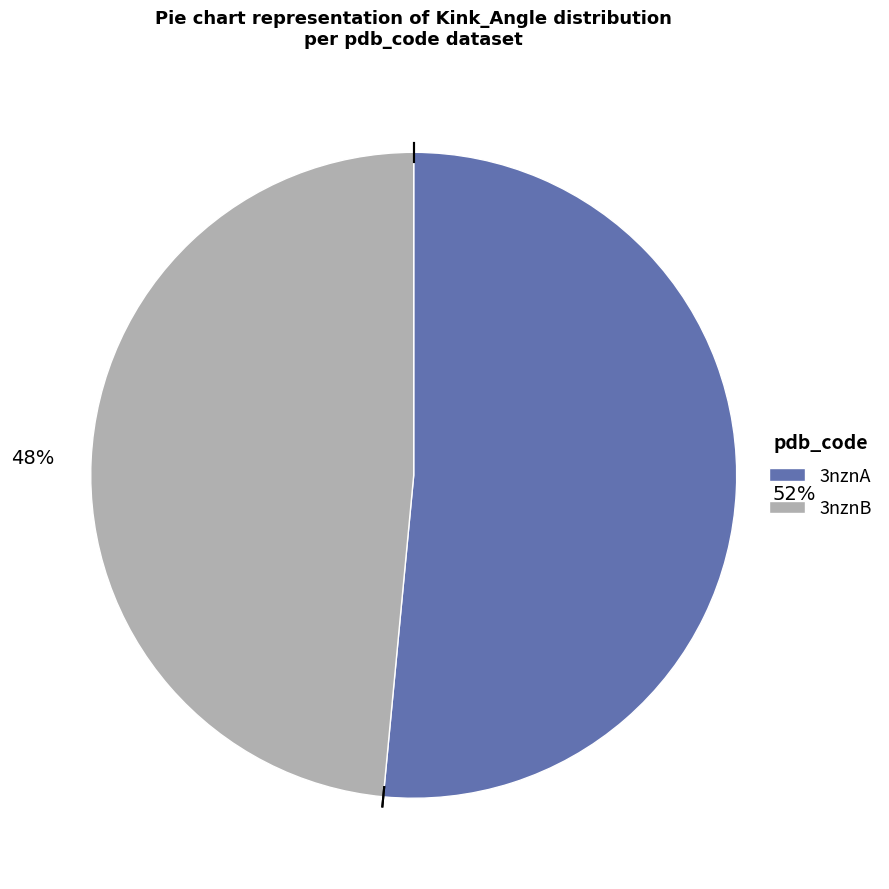

How many slices are in this pie chart?

2